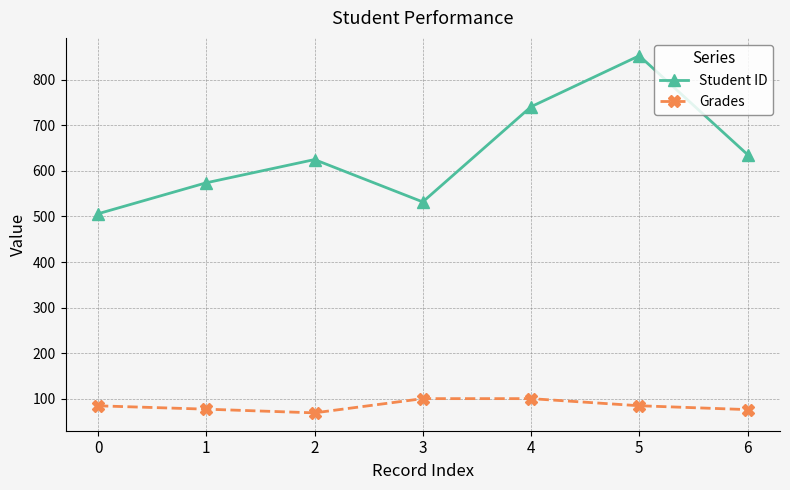

What is the difference between the Student ID values at 5 and 1?

279.0